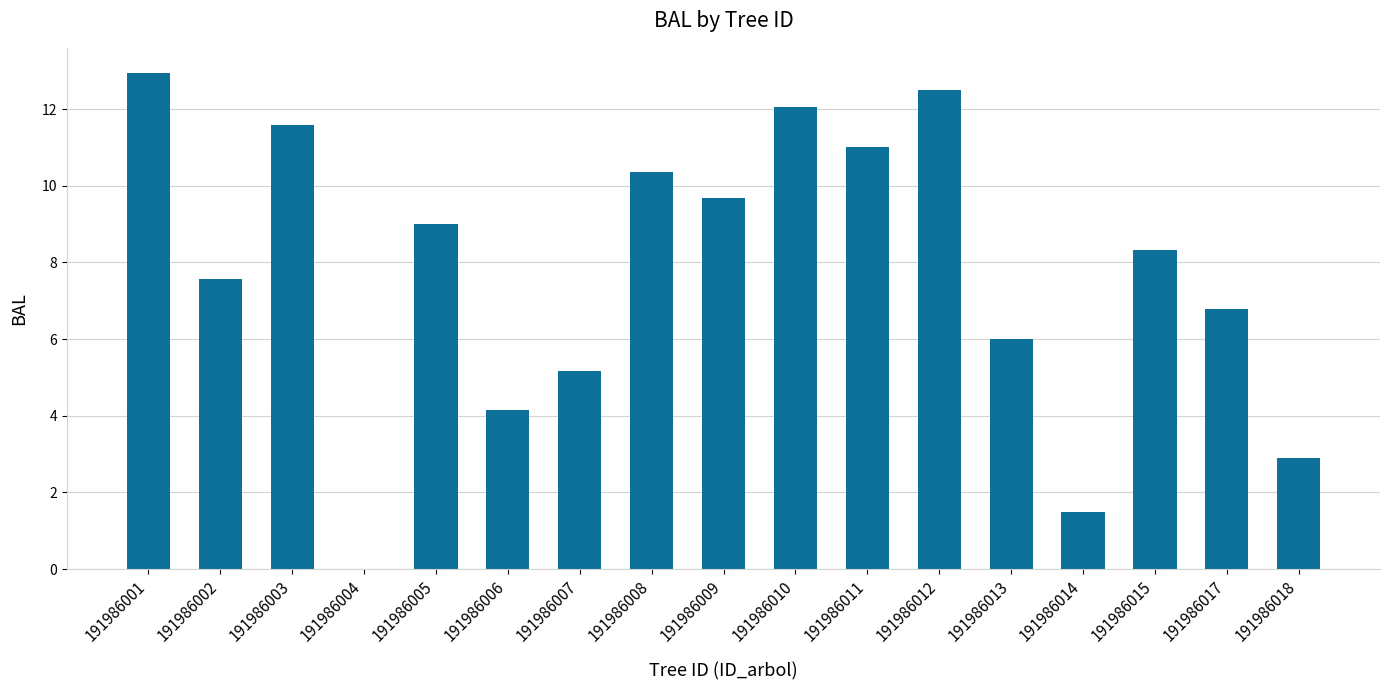

Is it true that the value at 191986001 is 12.9?

True